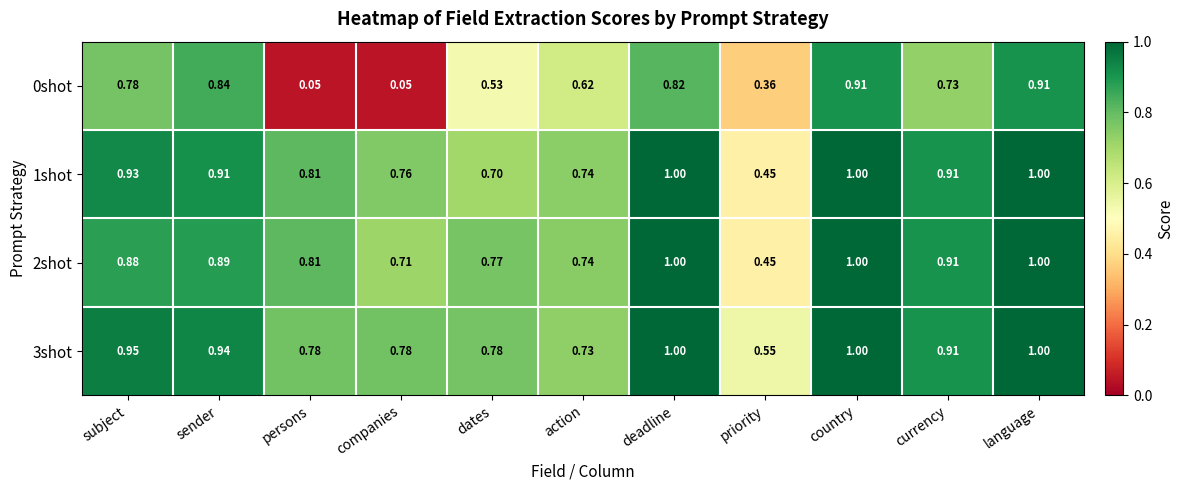

At which label is 3shot closest to 0?

priority